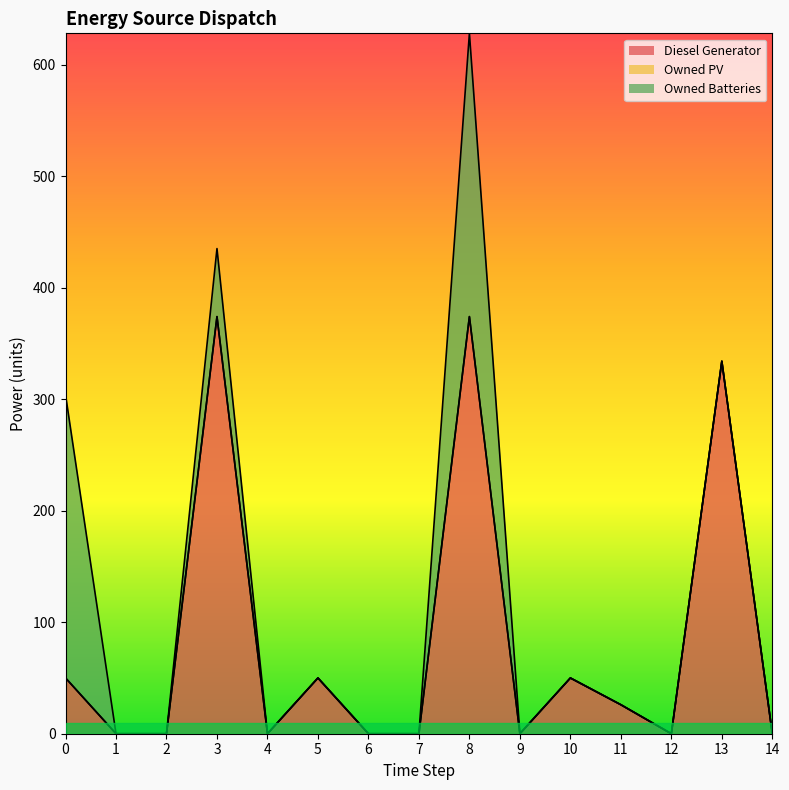

True or false: Owned PV and Owned Batteries intersect in this chart.

False